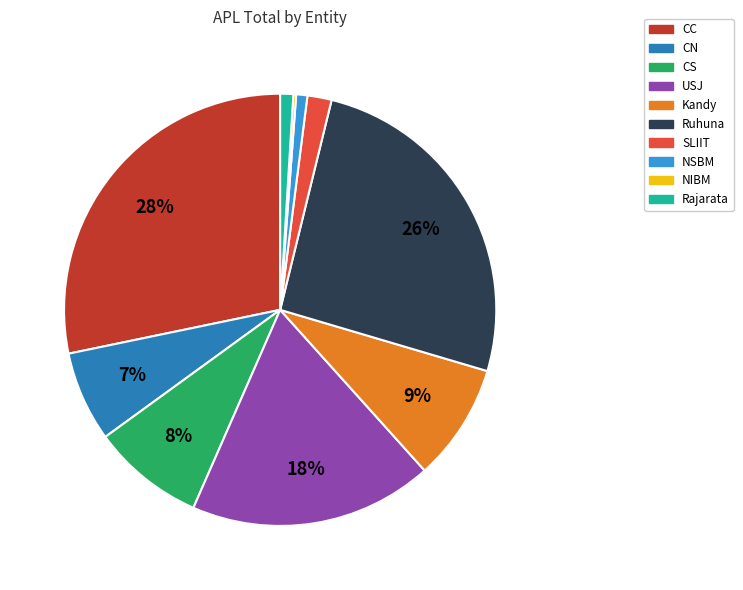

Is the sum of CN and Kandy greater than half?

No